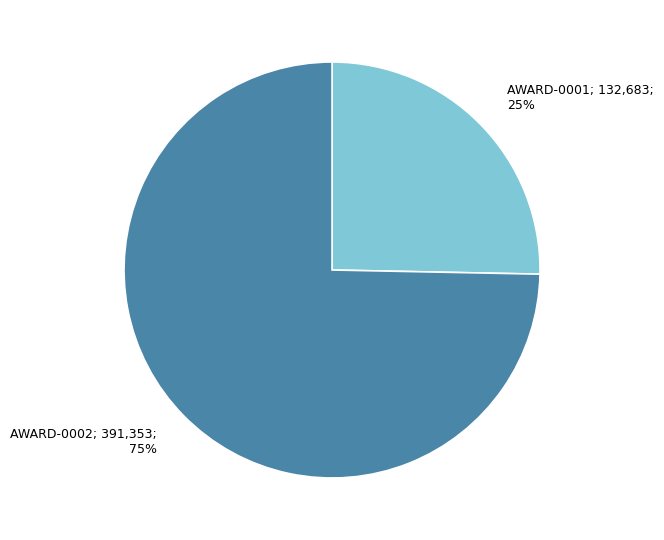

How many segments does this pie chart have?

2